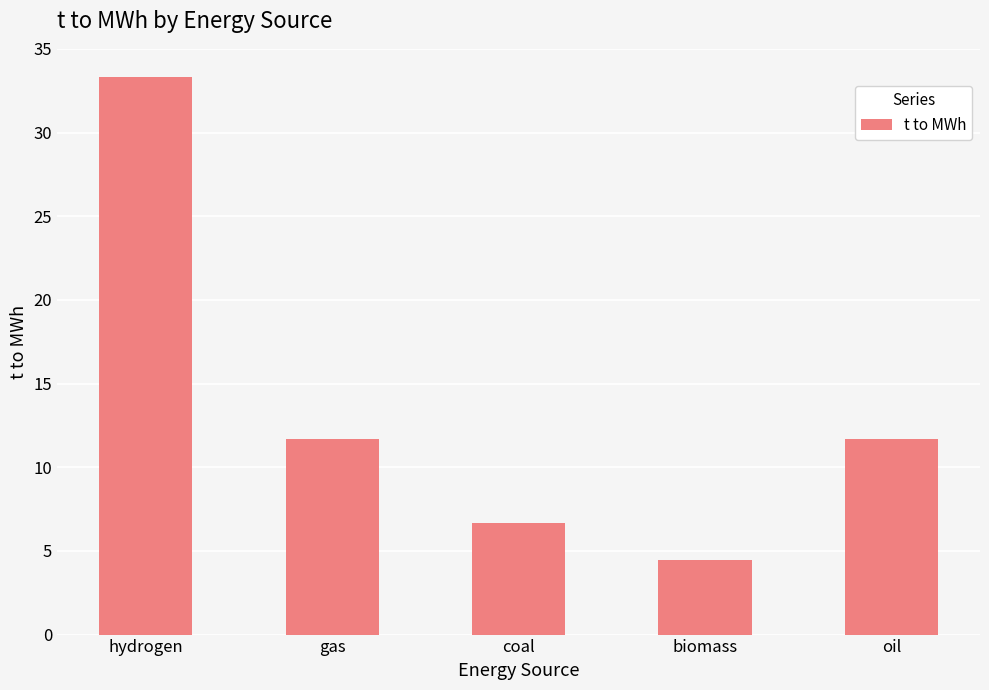

What position from the right is oil?

1